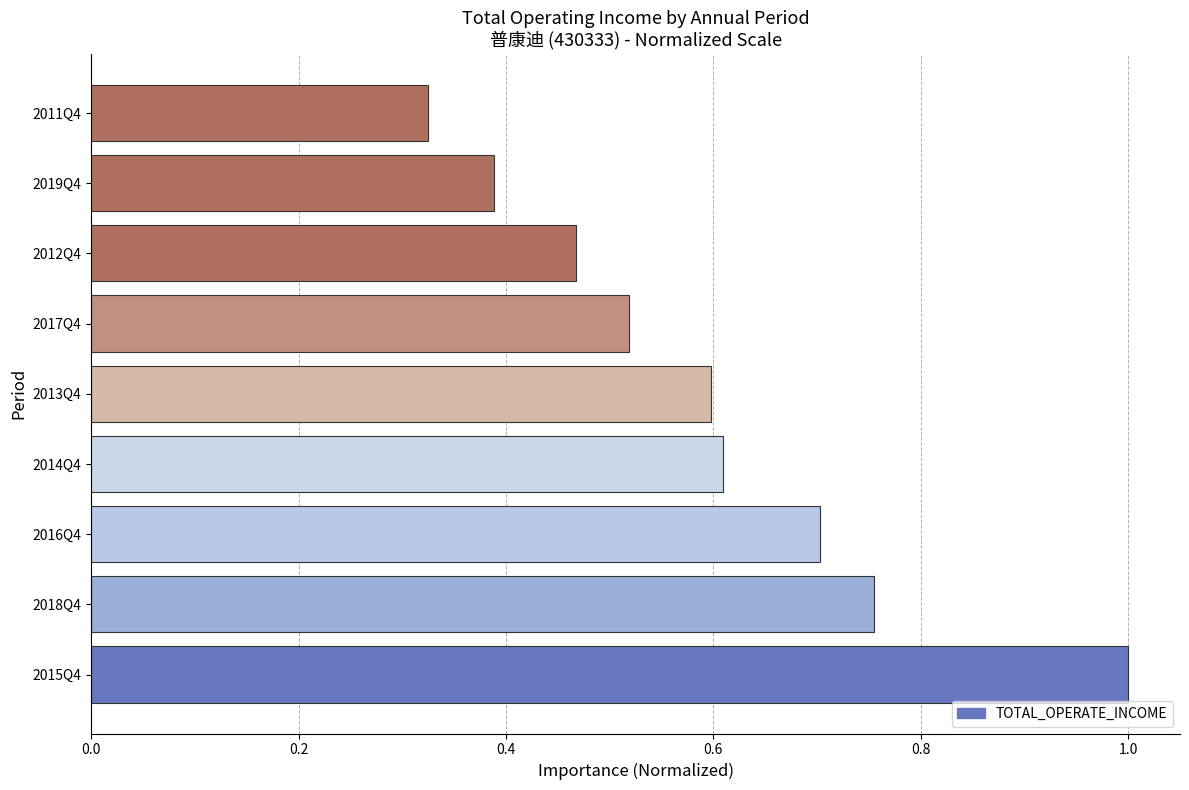

Which has a higher value, 2015Q4 or 2017Q4?

2015Q4